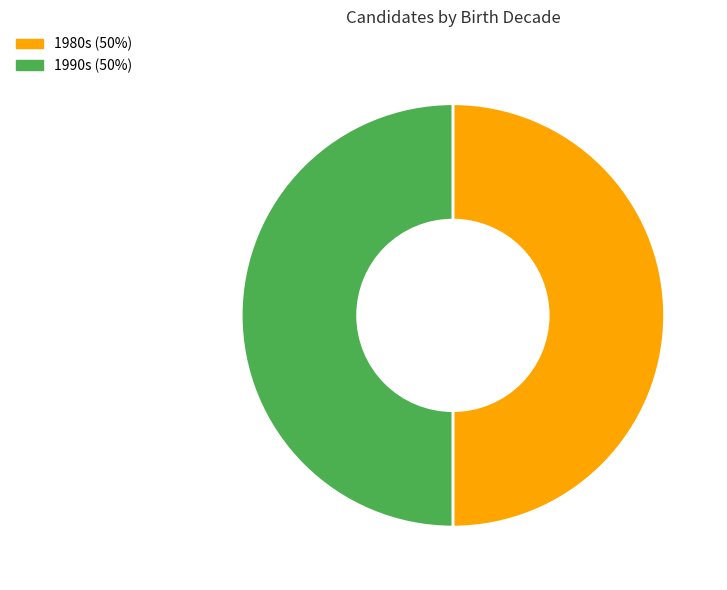

How many slices are in this pie chart?

2